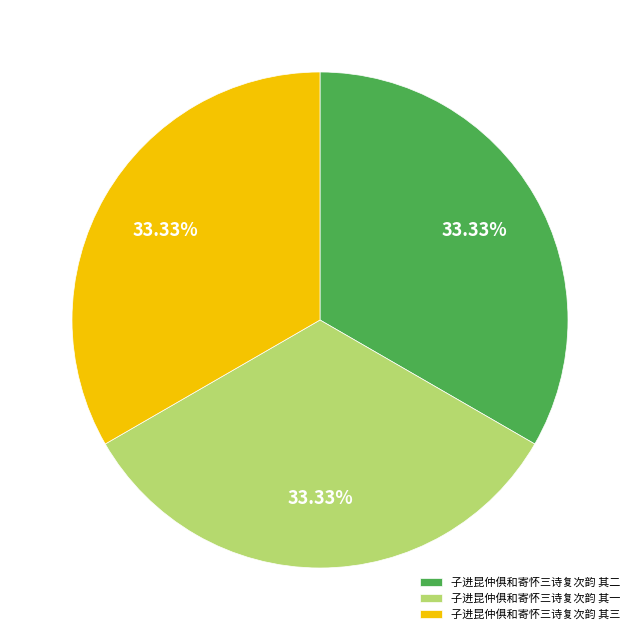

What percentage is the 子进昆仲俱和寄怀三诗复次韵 其一 slice, to the nearest percent?

33%